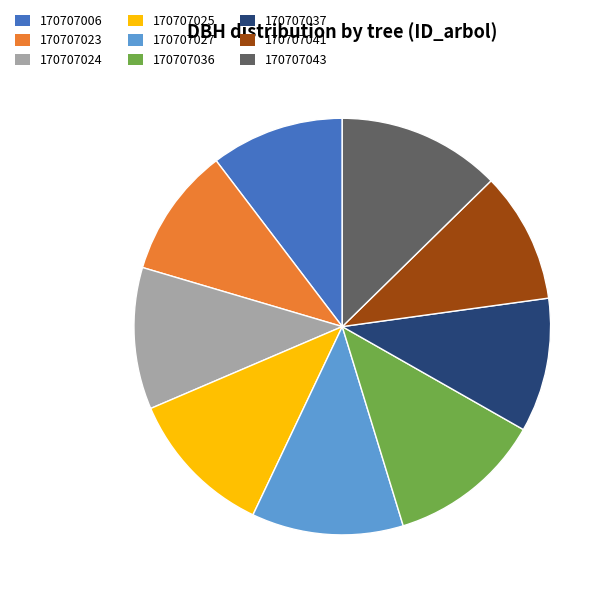

Which slice is the largest?

170707043